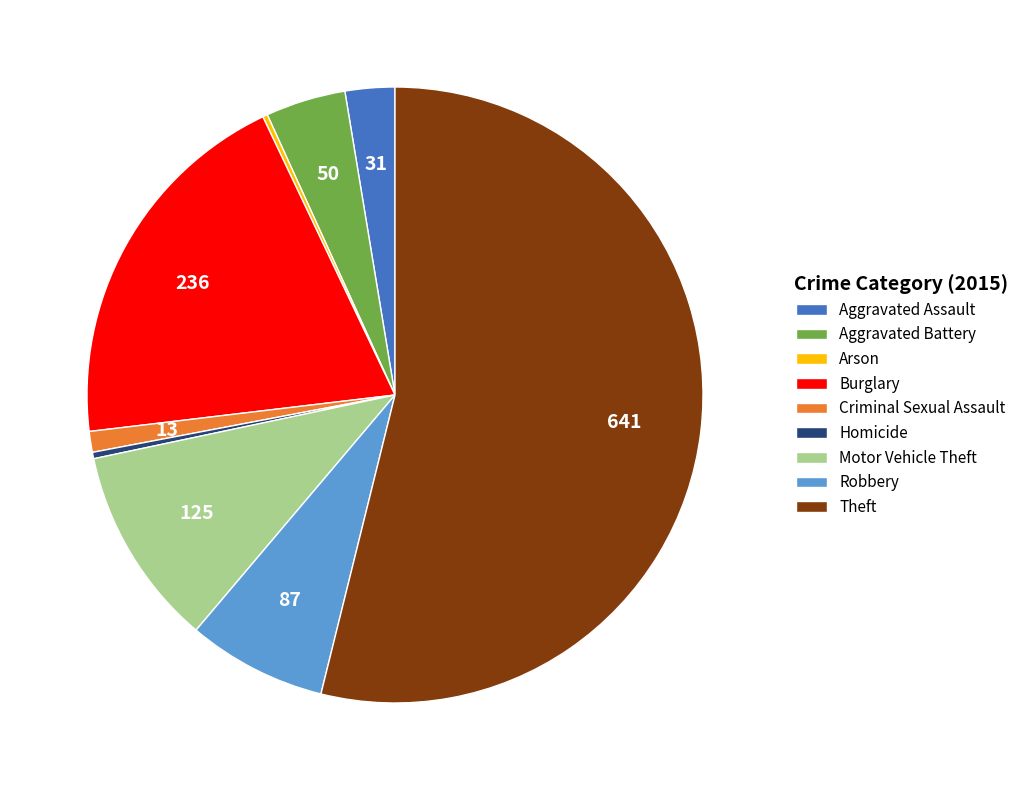

What is the majority slice?

Theft